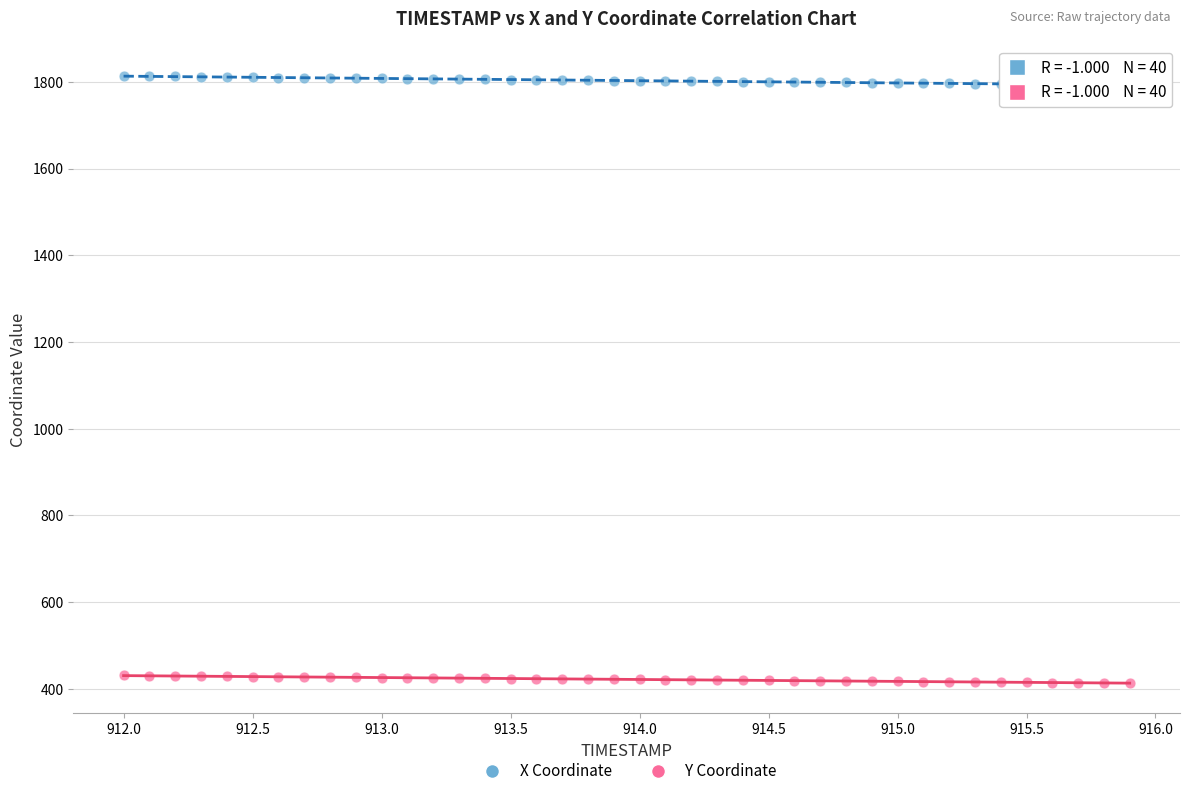

Which series reaches the minimum Y coordinate?

Y Coordinate